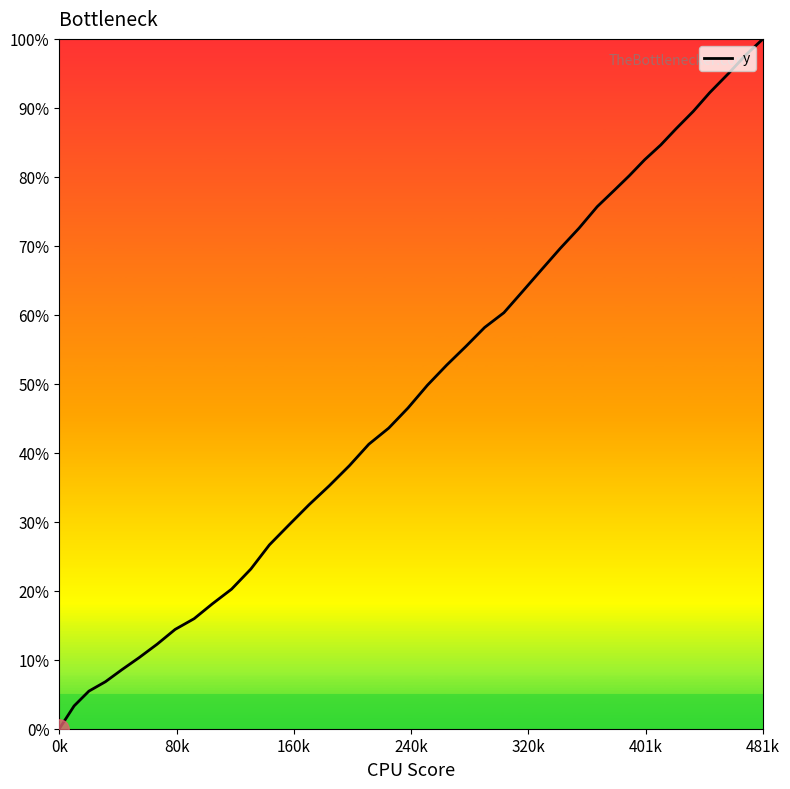

What is the maximum value shown in the chart?

100.0